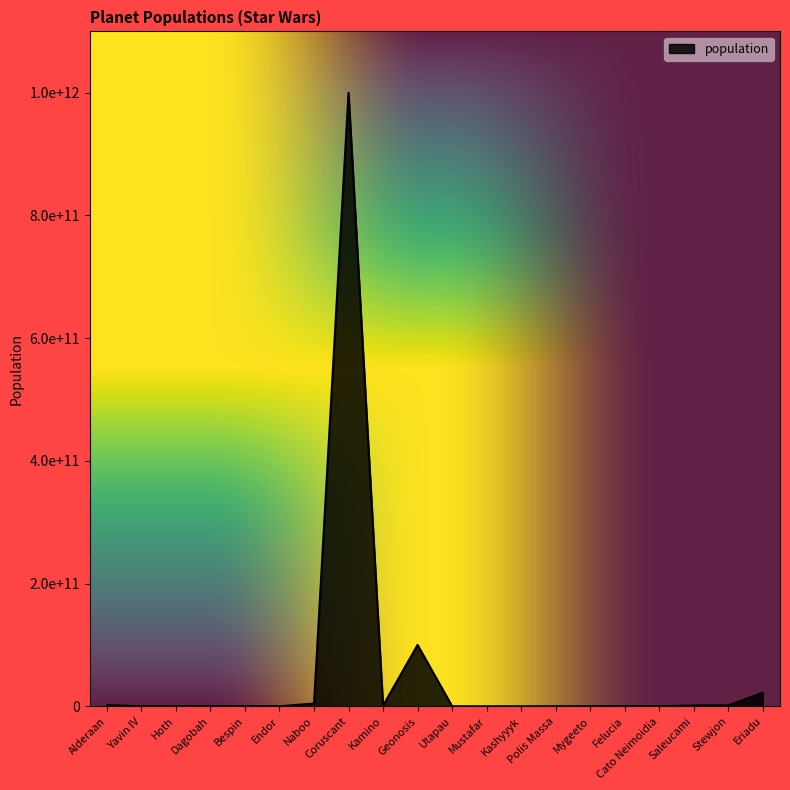

What is the label of the 7th point from the right?

Polis Massa